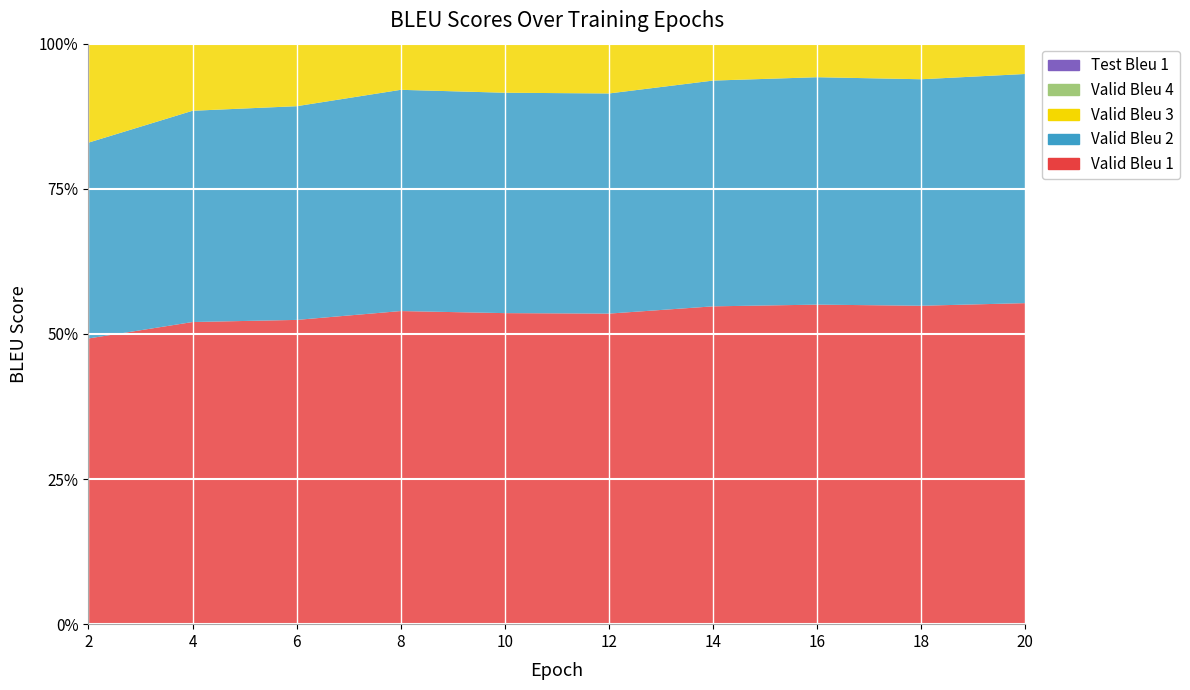

Reading left to right, list all the values displayed in this chart.

Valid Bleu 1: 0=0.5	1=0.5	2=0.5	3=0.5	4=0.5	5=0.5	6=0.5	7=0.6	8=0.5	9=0.6
Valid Bleu 2: 0=0.3	1=0.4	2=0.4	3=0.4	4=0.4	5=0.4	6=0.4	7=0.4	8=0.4	9=0.4
Valid Bleu 3: 0=0.3	1=0.3	2=0.3	3=0.3	4=0.3	5=0.3	6=0.3	7=0.3	8=0.3	9=0.3
Valid Bleu 4: 0=0.2	1=0.2	2=0.2	3=0.2	4=0.2	5=0.2	6=0.2	7=0.2	8=0.2	9=0.2
Test Bleu 1: 0=0.5	1=0.5	2=0.5	3=0.5	4=0.5	5=0.5	6=0.5	7=0.5	8=0.5	9=0.5